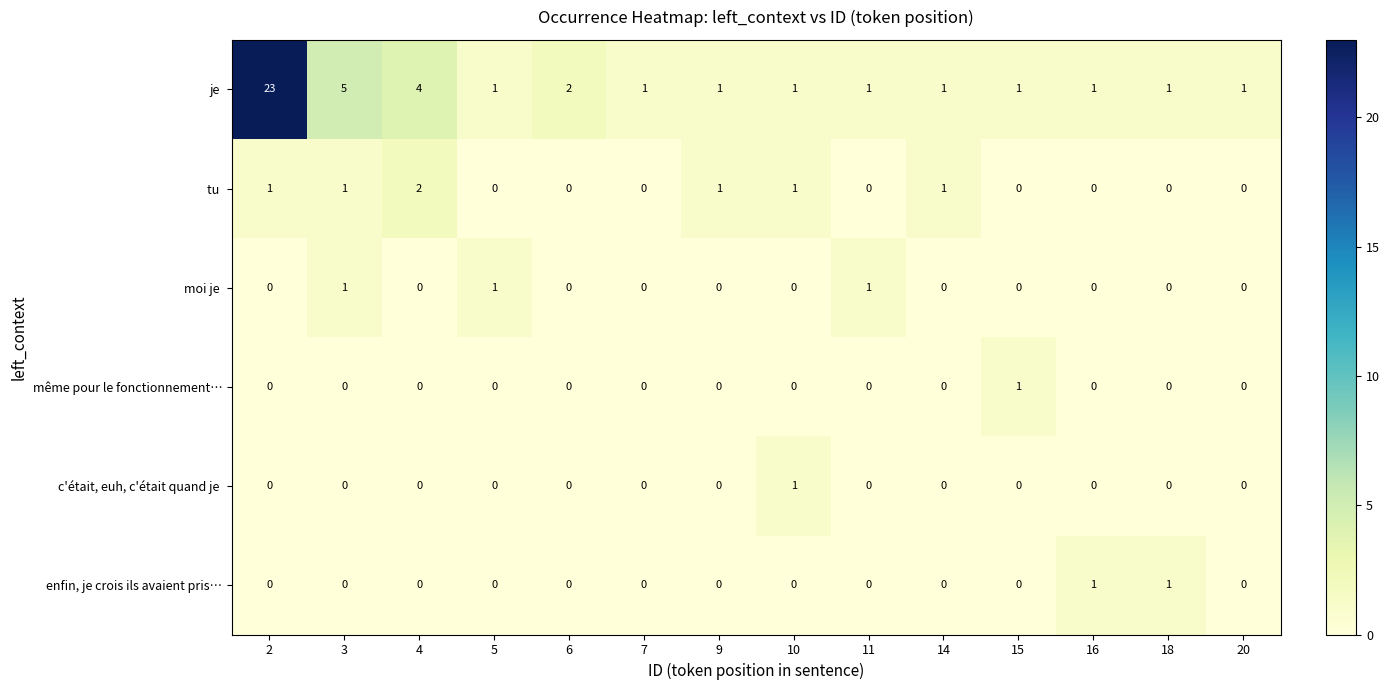

How many data points does each series have?

14